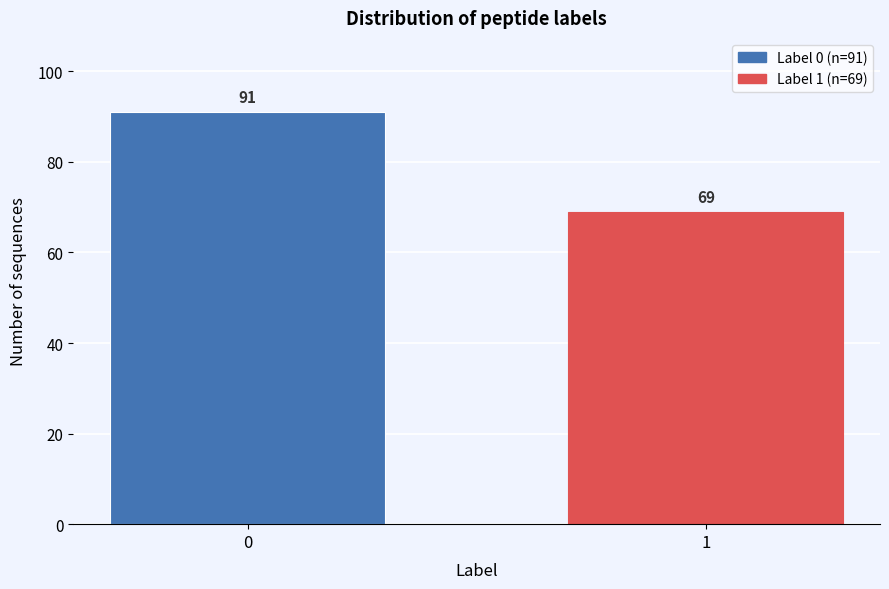

Reading left to right, what are all the values shown in this chart?

91	69